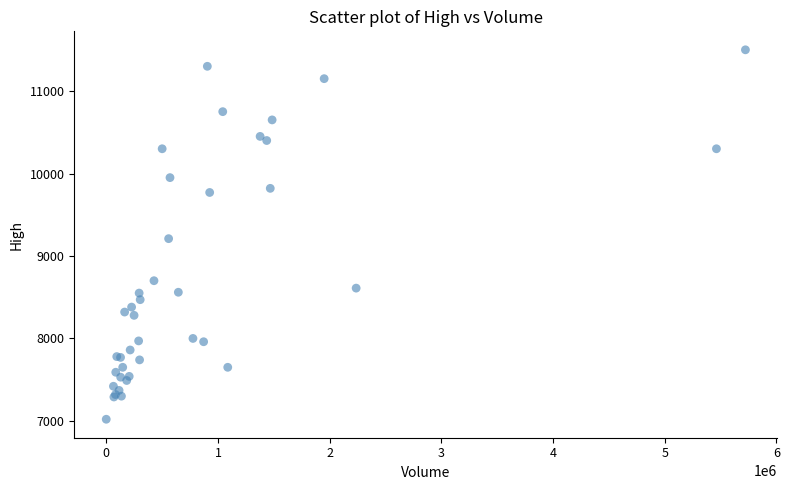

What Y value in the scatter plot is closest to 9260?

9210